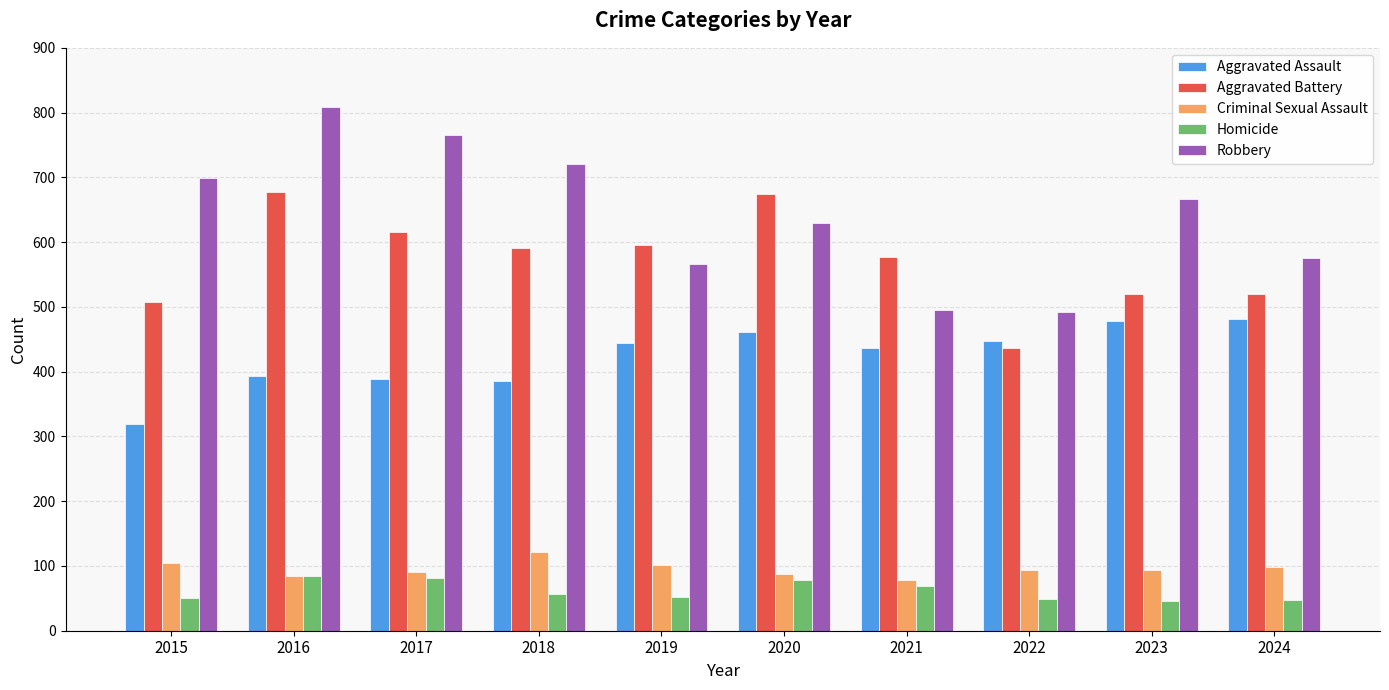

What is the value of the Robbery bar at the 3rd from the left?

766